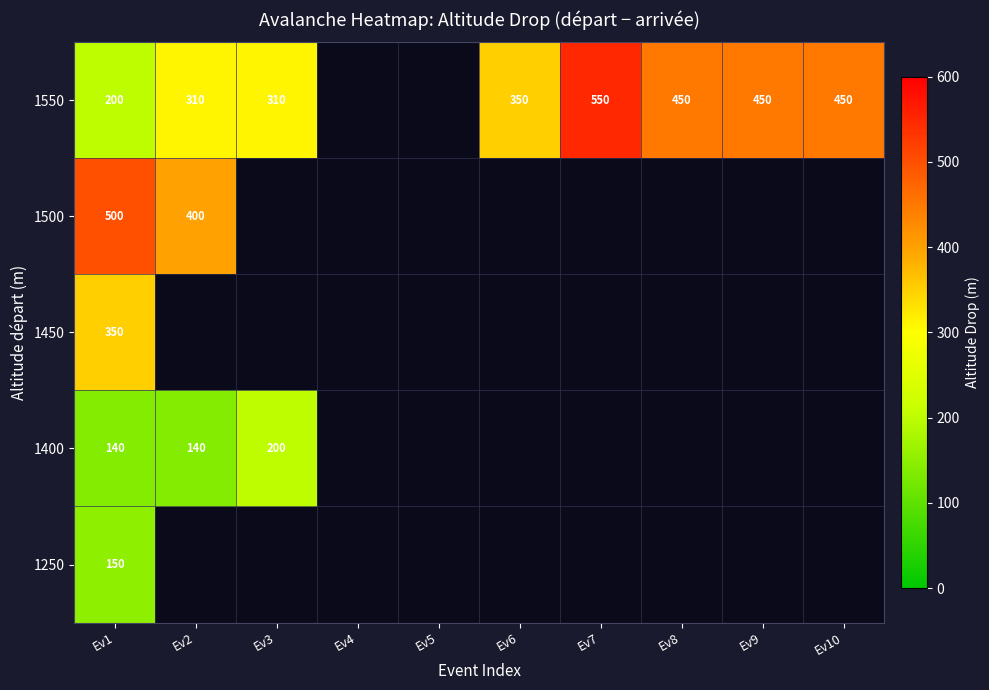

Rank the series at Ev1 from highest to lowest value.

1500, 1450, 1550, 1250, 1400